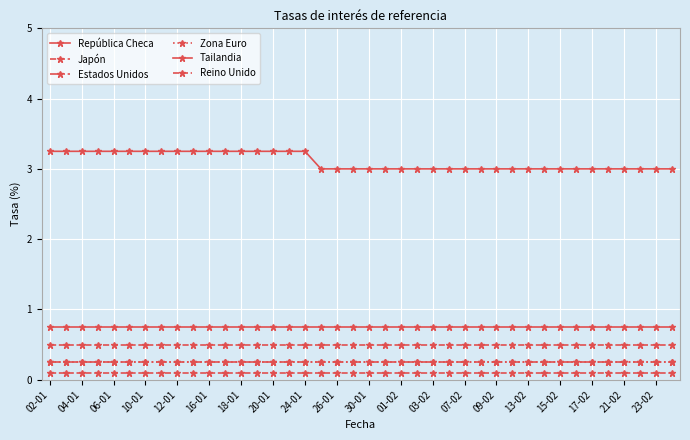

At which category is the sum across all series the highest?

02-01